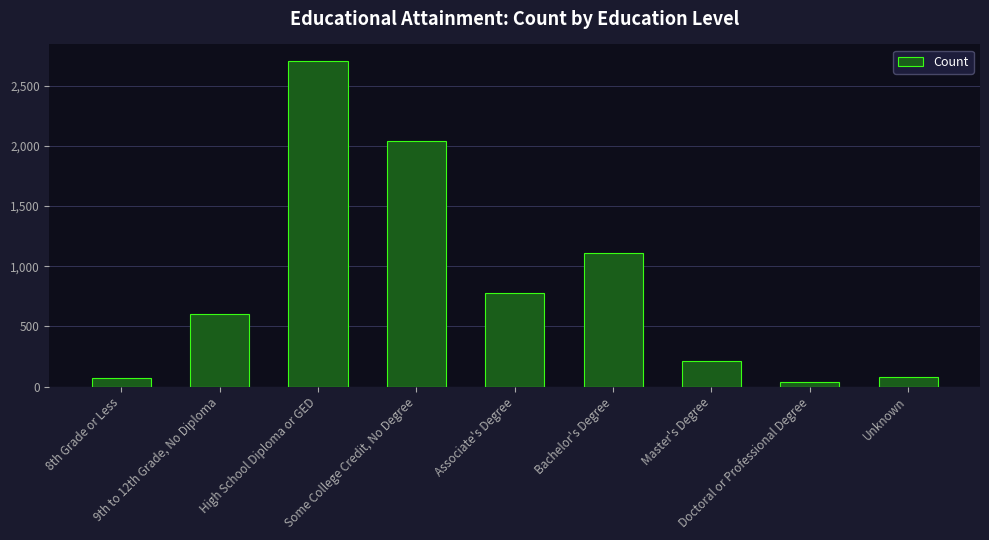

Rank the categories by value from highest to lowest.

High School Diploma or GED, Some College Credit, No Degree, Bachelor's Degree, Associate's Degree, 9th to 12th Grade, No Diploma, Master's Degree, Unknown, 8th Grade or Less, Doctoral or Professional Degree